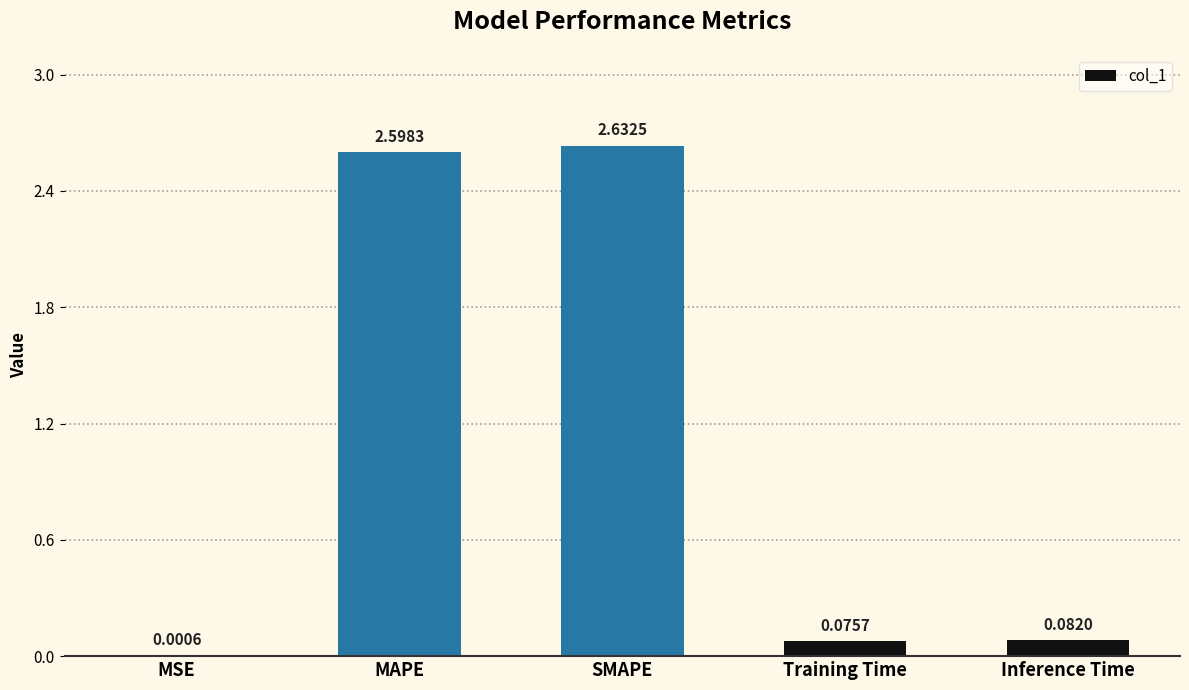

What is the change in value from MSE to Inference Time?

+0.1